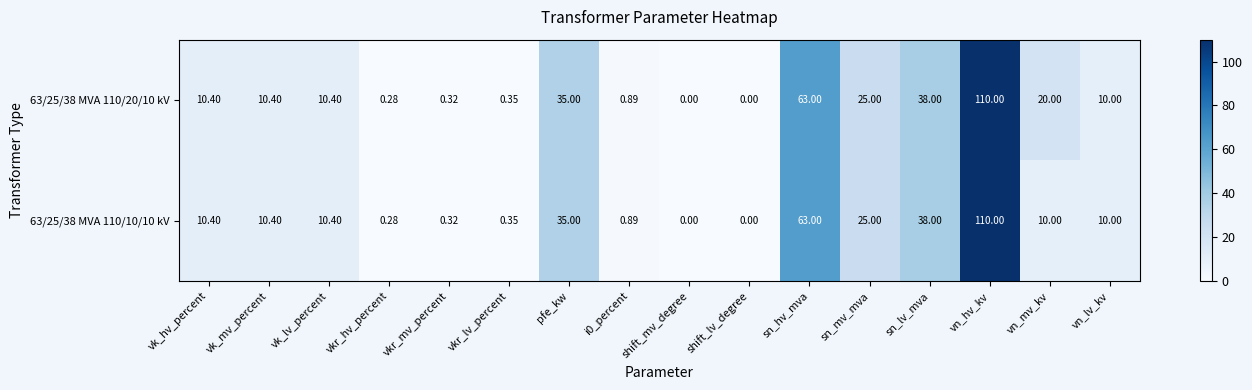

At which category is the sum across all series the highest?

vn_hv_kv